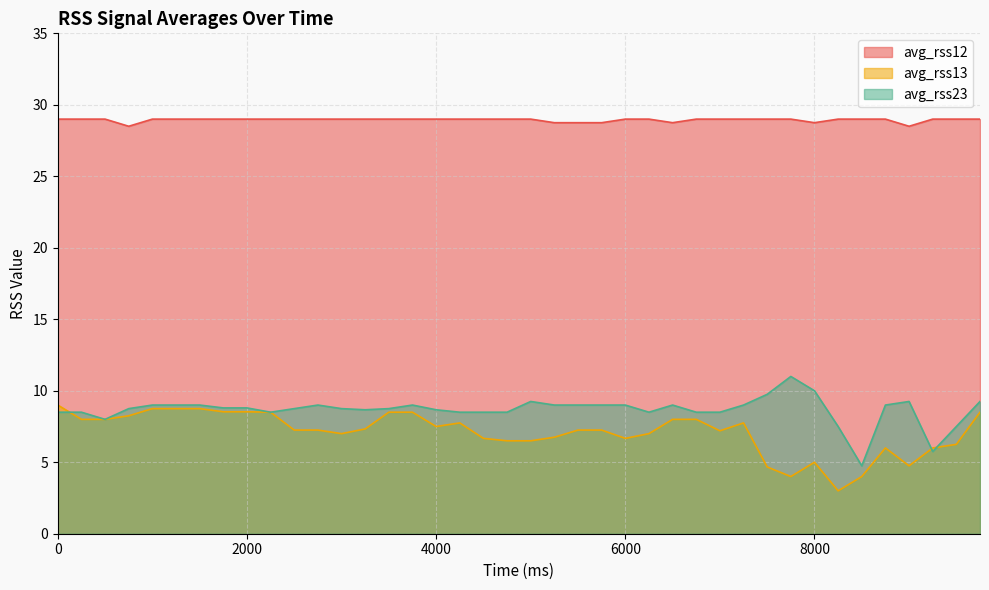

Is the value of avg_rss23 at 1250 greater than the value of avg_rss12 at 8500?

No